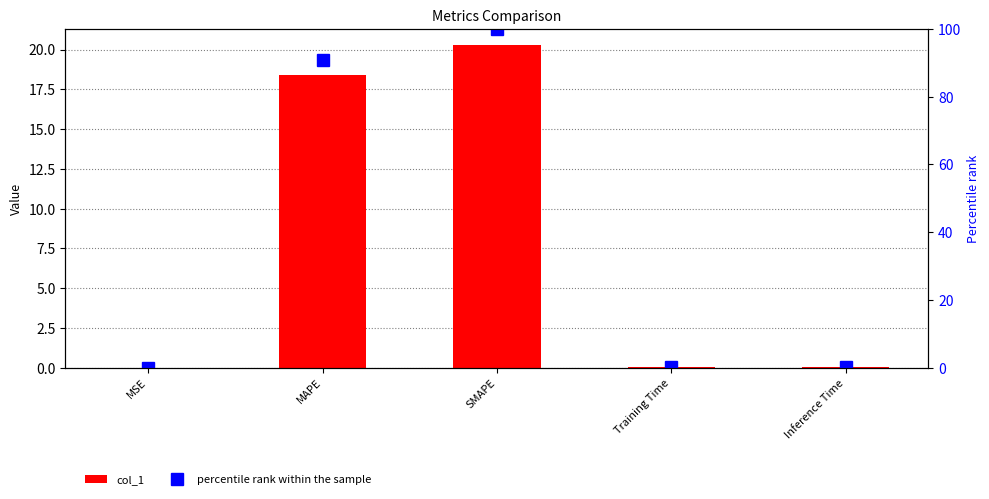

What is the label of the 2nd bar from the right?

Training Time